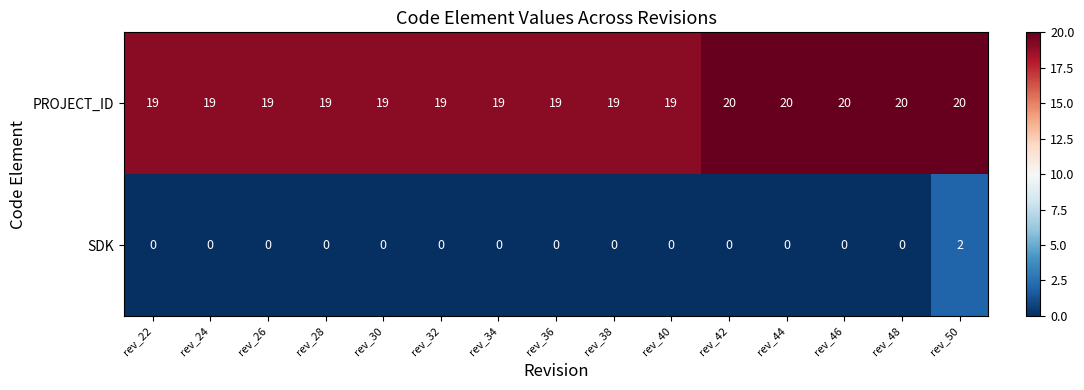

At which category is the sum across all series the highest?

rev_50